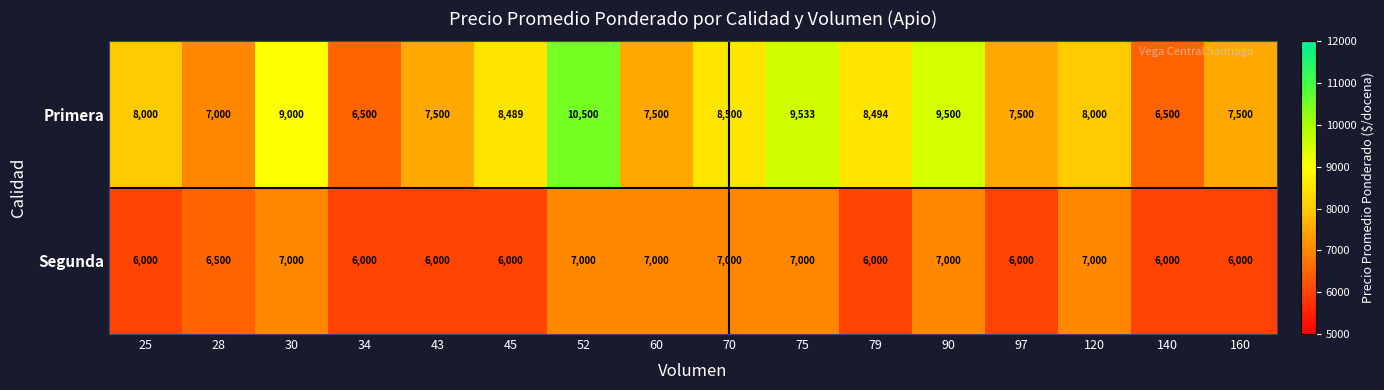

At how many categories does at least one series exceed 7122?

13